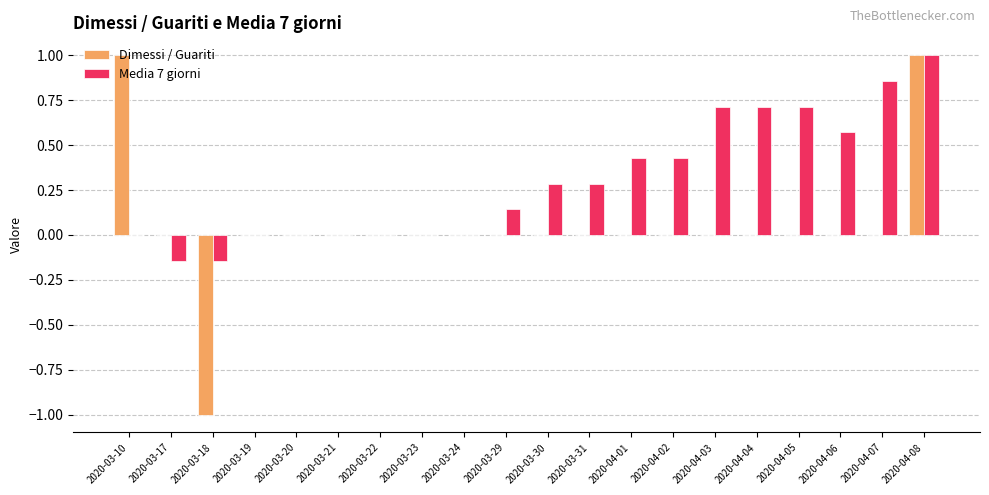

How many groups of bars are there?

20